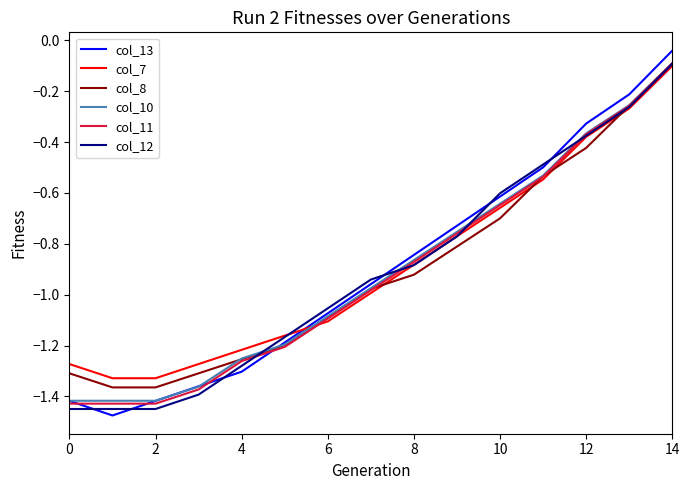

Which series has the widest spread of values?

col_13